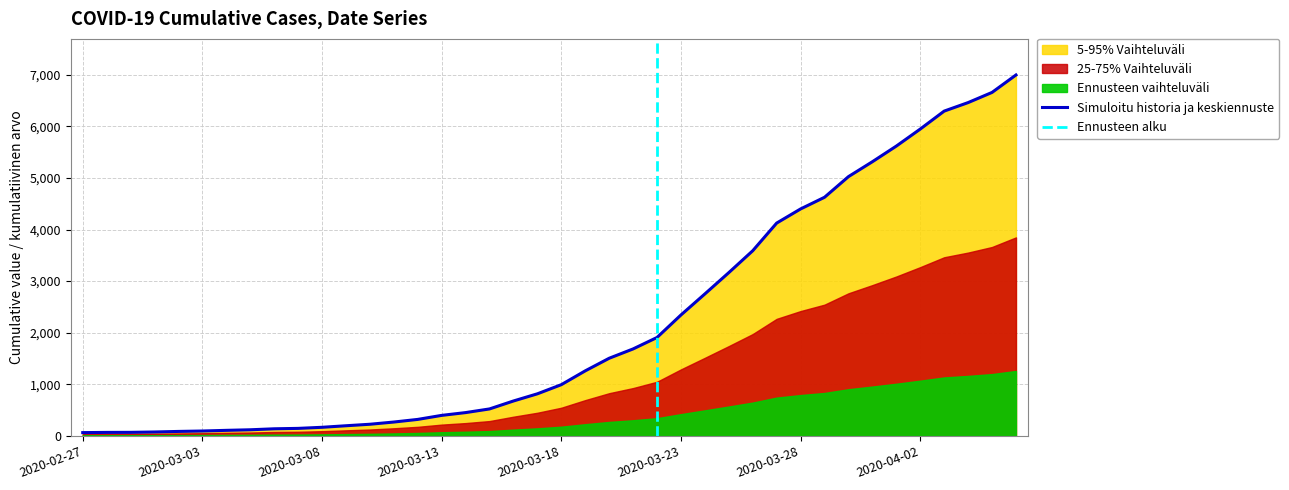

Rank the categories by value from lowest to highest.

2020-02-27, 2020-02-28, 2020-02-29, 2020-03-01, 2020-03-02, 2020-03-03, 2020-03-04, 2020-03-05, 2020-03-06, 2020-03-07, 2020-03-08, 2020-03-09, 2020-03-10, 2020-03-11, 2020-03-12, 2020-03-13, 2020-03-14, 2020-03-15, 2020-03-16, 2020-03-17, 2020-03-18, 2020-03-19, 2020-03-20, 2020-03-21, 2020-03-22, 2020-03-23, 2020-03-24, 2020-03-25, 2020-03-26, 2020-03-27, 2020-03-28, 2020-03-29, 2020-03-30, 2020-03-31, 2020-04-01, 2020-04-02, 2020-04-03, 2020-04-04, 2020-04-05, 2020-04-06